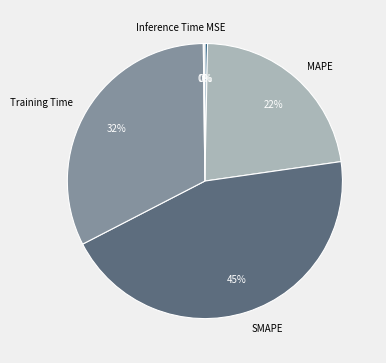

To the nearest percent, what is the difference between the MSE and MAPE slice percentages?

22%